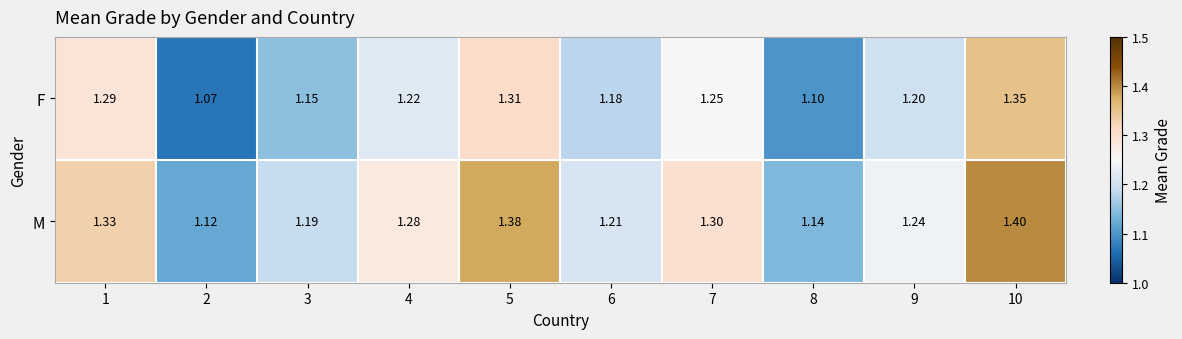

How many series are shown in this chart?

2